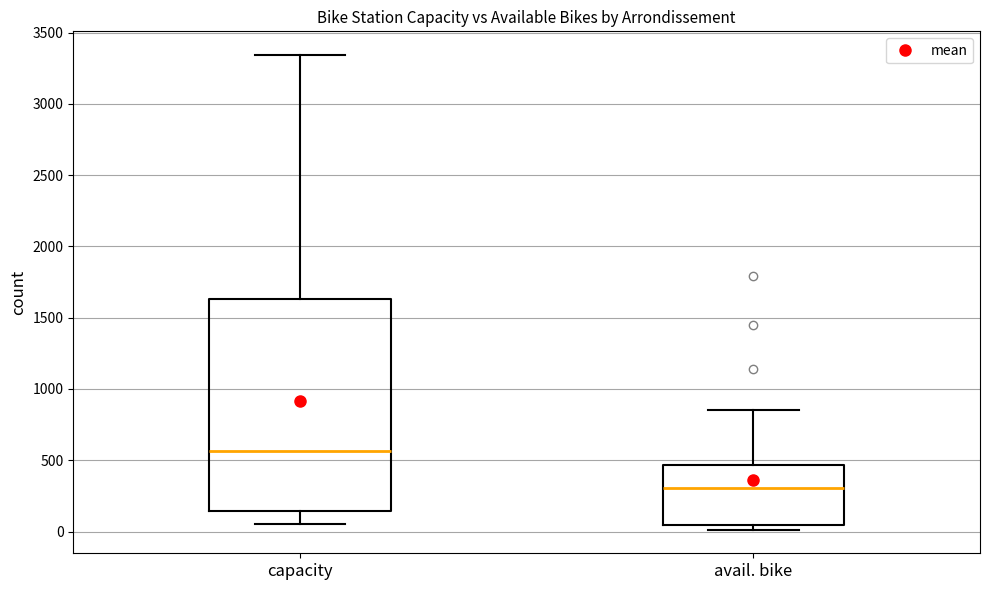

Reading left to right, read every box against the y-axis: the position of its median line, the range the box covers, and the ends of its whiskers. The values are not printed on the chart, so give them approximately, as read against the axis.

capacity: median 550, box 150 to 1650, whiskers 50 to 3350
avail. bike: median 300, box 50 to 450, whiskers 0 to 850